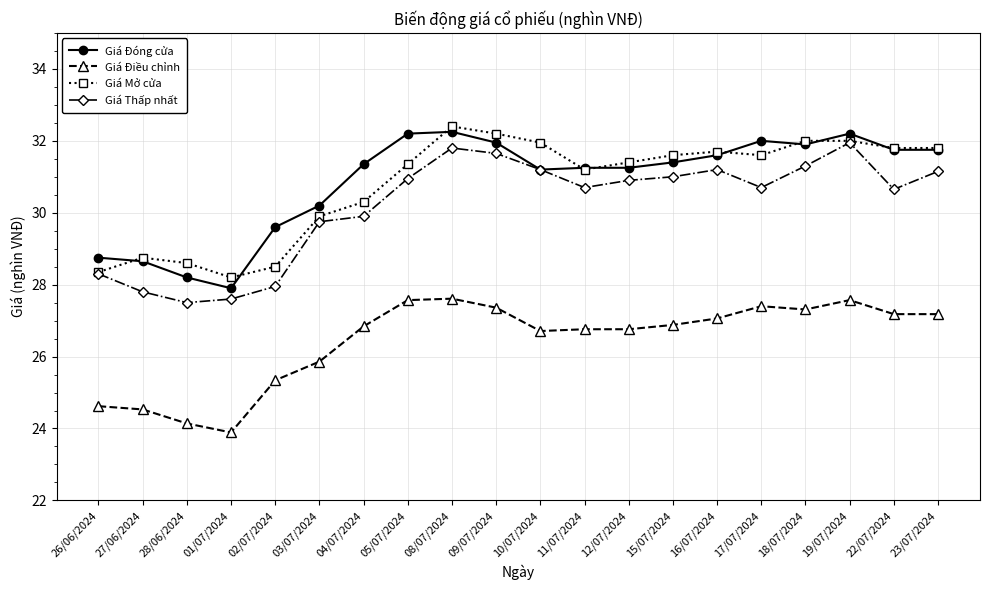

What is the highest value of the Giá Mở cửa series?

32.4